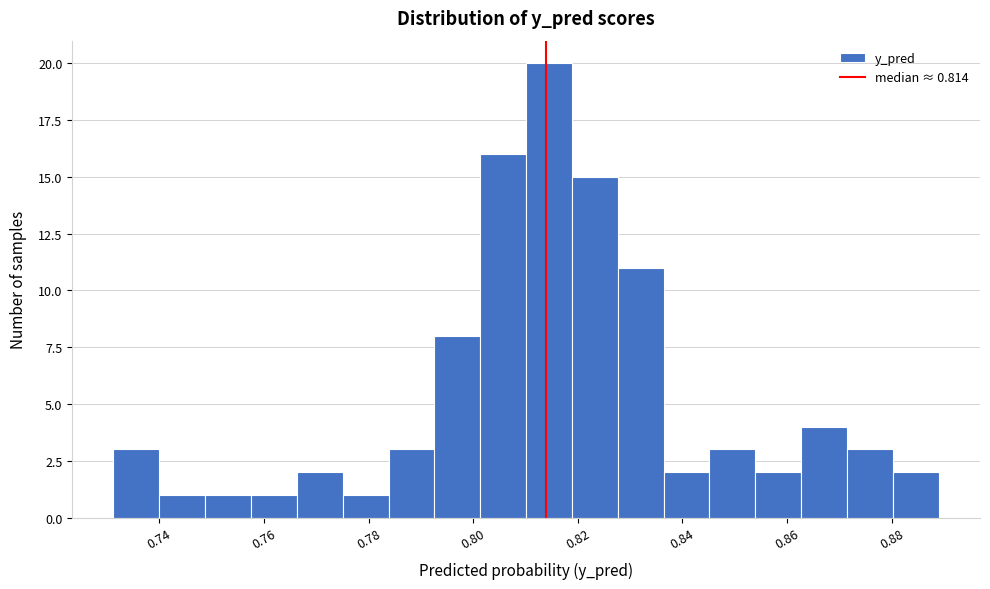

How tall is the bar that spans 0.818 to 0.828 on the x-axis? Neither the bar edges nor the heights are printed on the chart, so give them approximately, as read against the axes.

15